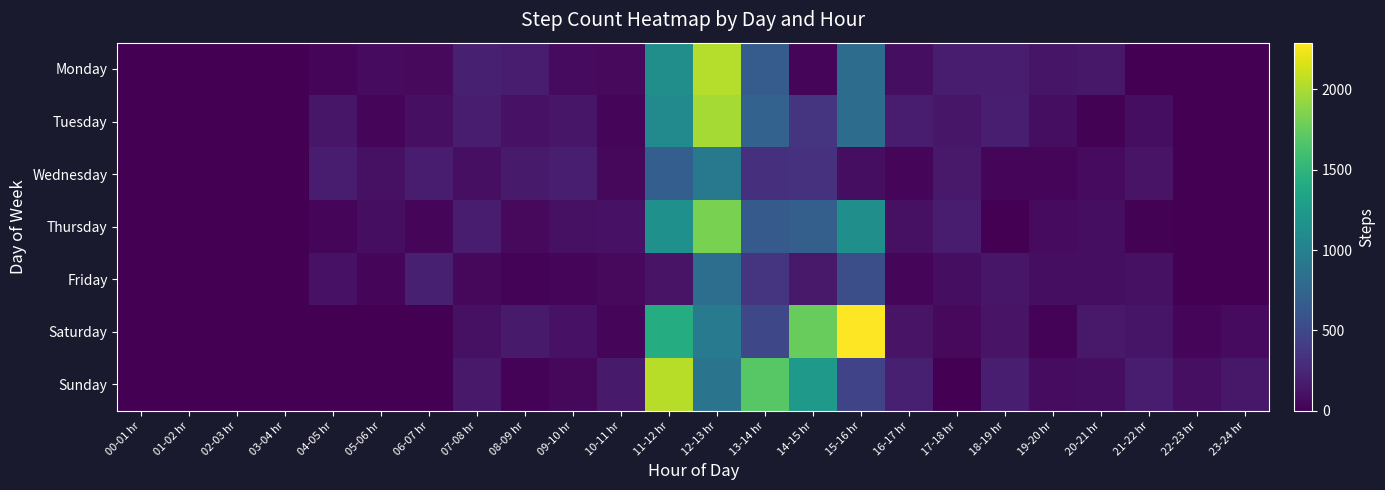

Reading right to left, transcribe all the data shown in this chart.

Monday: 23-24 hr=5	22-23 hr=3	21-22 hr=4	20-21 hr=144	19-20 hr=129	18-19 hr=184	17-18 hr=180	16-17 hr=83	15-16 hr=812	14-15 hr=31	13-14 hr=669	12-13 hr=2035	11-12 hr=1136	10-11 hr=58	09-10 hr=69	08-09 hr=178	07-08 hr=200	06-07 hr=61	05-06 hr=67	04-05 hr=32	03-04 hr=2	02-03 hr=4	01-02 hr=3	00-01 hr=0
Tuesday: 23-24 hr=0	22-23 hr=2	21-22 hr=87	20-21 hr=14	19-20 hr=82	18-19 hr=191	17-18 hr=136	16-17 hr=179	15-16 hr=806	14-15 hr=349	13-14 hr=724	12-13 hr=1978	11-12 hr=1084	10-11 hr=30	09-10 hr=139	08-09 hr=110	07-08 hr=178	06-07 hr=96	05-06 hr=28	04-05 hr=136	03-04 hr=2	02-03 hr=2	01-02 hr=0	00-01 hr=5
Wednesday: 23-24 hr=5	22-23 hr=5	21-22 hr=122	20-21 hr=70	19-20 hr=33	18-19 hr=44	17-18 hr=160	16-17 hr=36	15-16 hr=89	14-15 hr=328	13-14 hr=306	12-13 hr=927	11-12 hr=680	10-11 hr=46	09-10 hr=196	08-09 hr=164	07-08 hr=92	06-07 hr=186	05-06 hr=107	04-05 hr=176	03-04 hr=3	02-03 hr=4	01-02 hr=0	00-01 hr=1
Thursday: 23-24 hr=0	22-23 hr=4	21-22 hr=13	20-21 hr=87	19-20 hr=63	18-19 hr=8	17-18 hr=178	16-17 hr=106	15-16 hr=1139	14-15 hr=696	13-14 hr=645	12-13 hr=1827	11-12 hr=1152	10-11 hr=112	09-10 hr=101	08-09 hr=56	07-08 hr=180	06-07 hr=36	05-06 hr=85	04-05 hr=41	03-04 hr=3	02-03 hr=0	01-02 hr=5	00-01 hr=2
Friday: 23-24 hr=0	22-23 hr=3	21-22 hr=101	20-21 hr=83	19-20 hr=84	18-19 hr=139	17-18 hr=89	16-17 hr=31	15-16 hr=546	14-15 hr=154	13-14 hr=351	12-13 hr=824	11-12 hr=125	10-11 hr=55	09-10 hr=40	08-09 hr=25	07-08 hr=50	06-07 hr=199	05-06 hr=34	04-05 hr=110	03-04 hr=1	02-03 hr=3	01-02 hr=3	00-01 hr=1
Saturday: 23-24 hr=71	22-23 hr=31	21-22 hr=128	20-21 hr=154	19-20 hr=22	18-19 hr=118	17-18 hr=57	16-17 hr=123	15-16 hr=2290	14-15 hr=1761	13-14 hr=492	12-13 hr=939	11-12 hr=1415	10-11 hr=37	09-10 hr=109	08-09 hr=163	07-08 hr=102	06-07 hr=1	05-06 hr=2	04-05 hr=0	03-04 hr=0	02-03 hr=1	01-02 hr=3	00-01 hr=0
Sunday: 23-24 hr=150	22-23 hr=95	21-22 hr=173	20-21 hr=82	19-20 hr=75	18-19 hr=194	17-18 hr=3	16-17 hr=199	15-16 hr=457	14-15 hr=1236	13-14 hr=1691	12-13 hr=880	11-12 hr=2048	10-11 hr=166	09-10 hr=51	08-09 hr=22	07-08 hr=153	06-07 hr=2	05-06 hr=3	04-05 hr=0	03-04 hr=4	02-03 hr=3	01-02 hr=3	00-01 hr=5